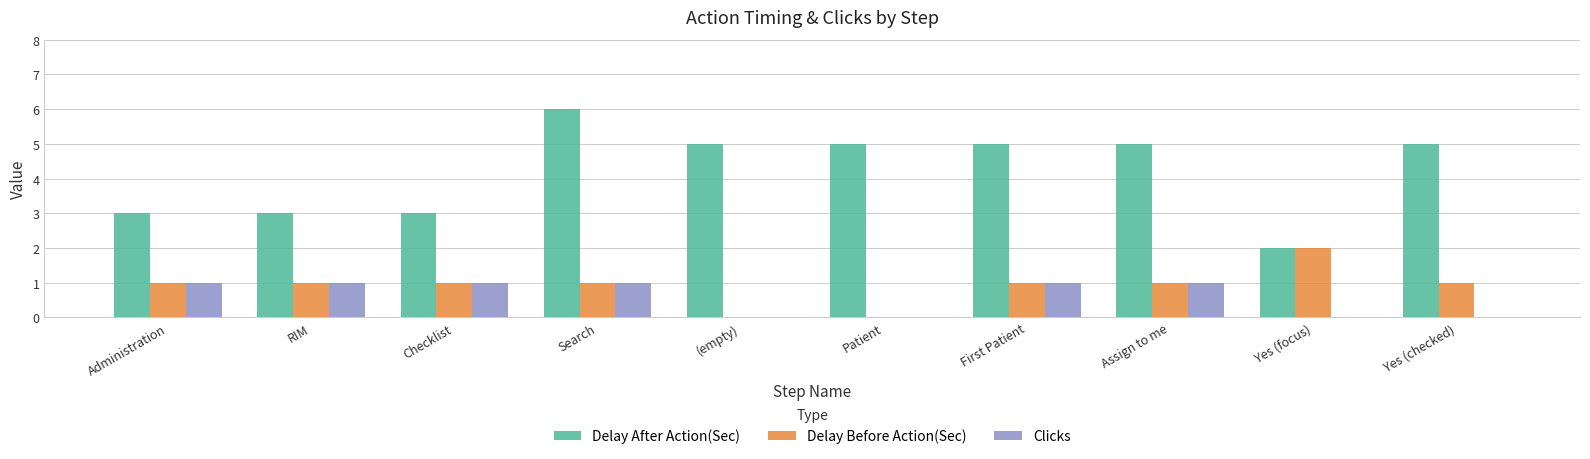

What is the highest value of the Delay After Action(Sec) series?

6